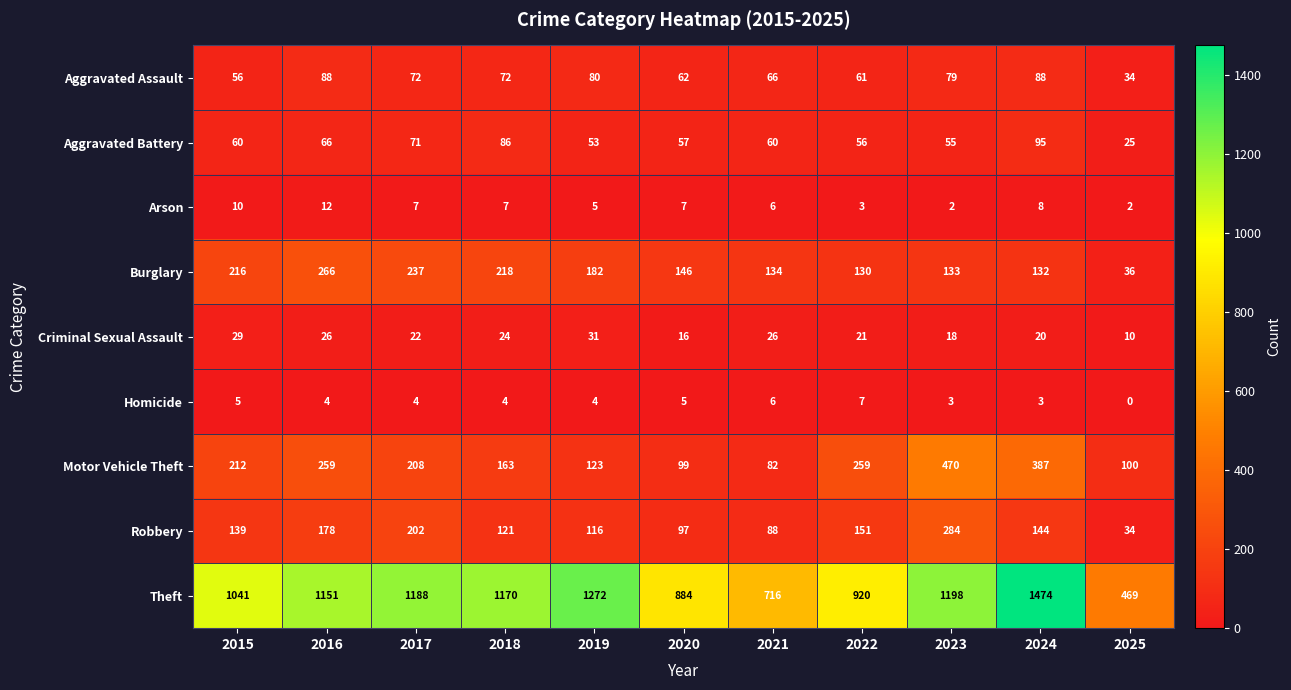

Rank the series by their maximum value, from highest to lowest.

Theft, Motor Vehicle Theft, Robbery, Burglary, Aggravated Battery, Aggravated Assault, Criminal Sexual Assault, Arson, Homicide